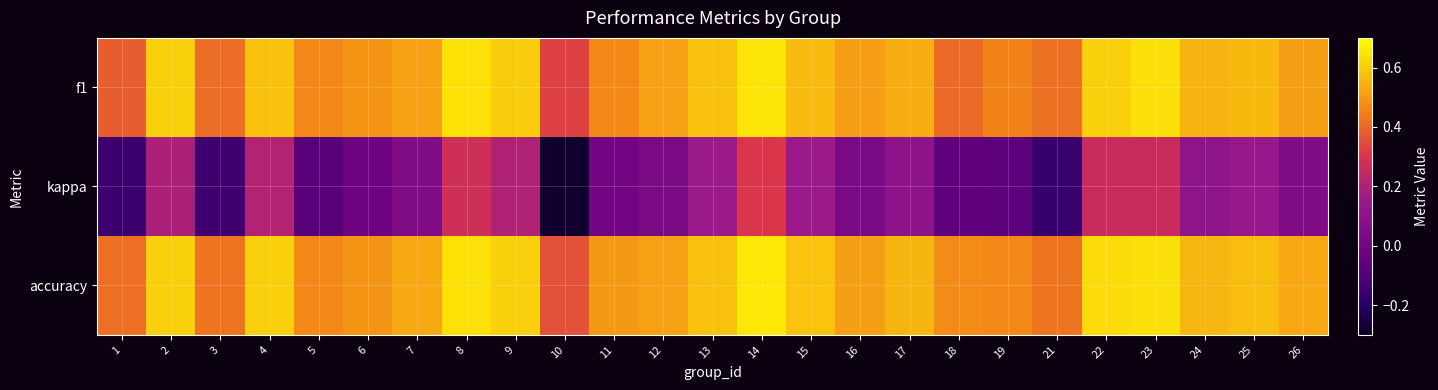

At how many categories does at least one series exceed 0?

25